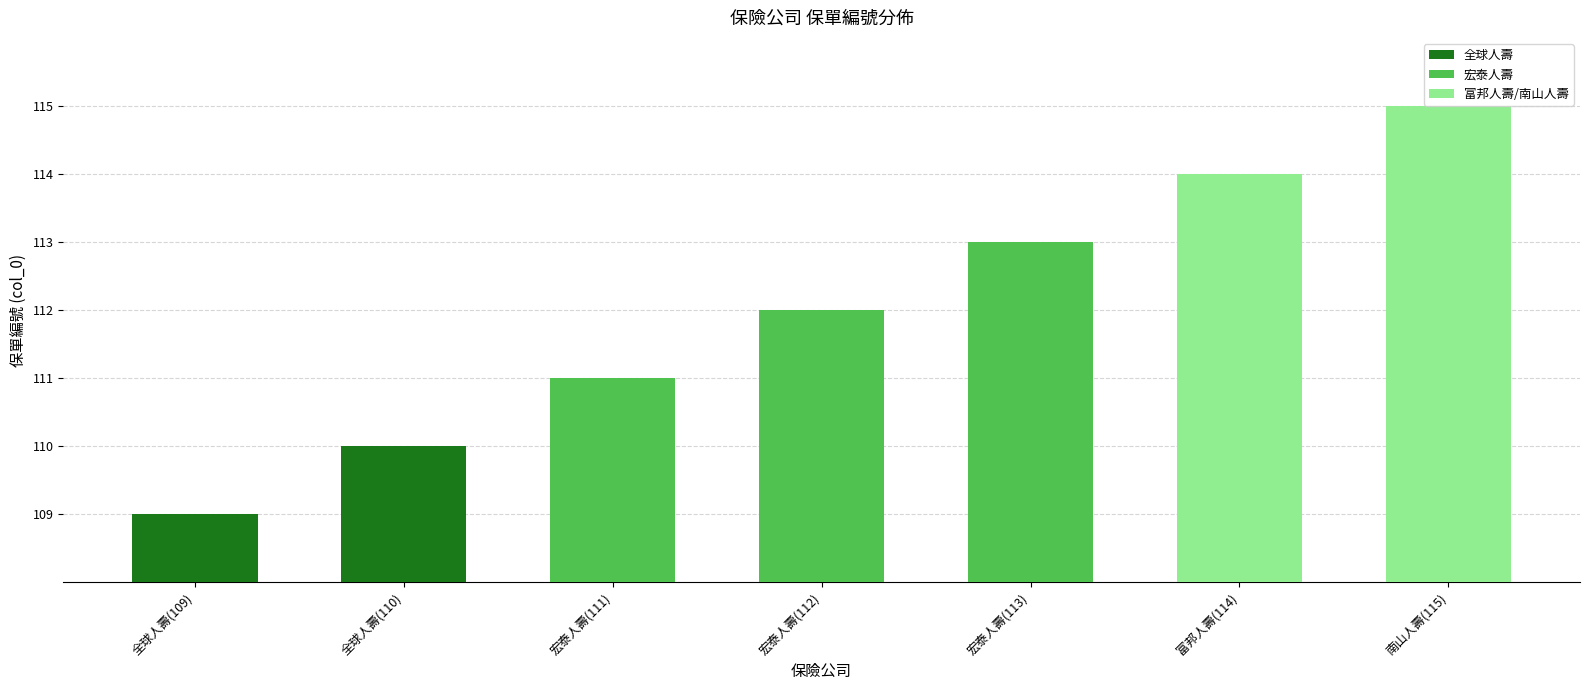

What is the average value?

112